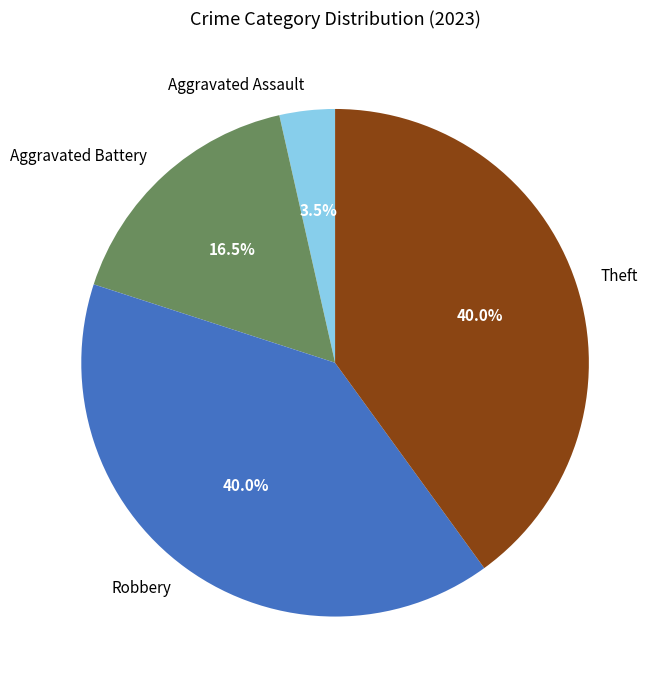

Count the number of slices in the pie.

4